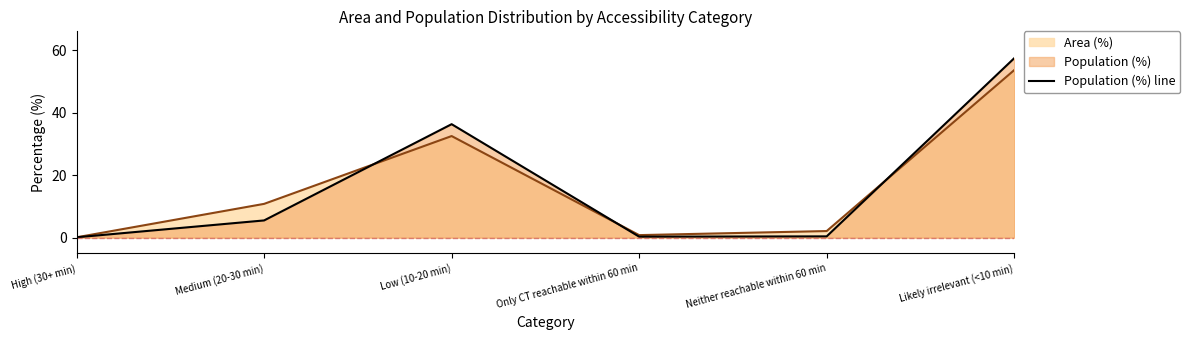

Reading right to left, extract all data points from this chart.

Likely irrelevant (<10 min)=57.4	Neither reachable within 60 min=0.4	Only CT reachable within 60 min=0.3	Low (10-20 min)=36.3	Medium (20-30 min)=5.5	High (30+ min)=0.1